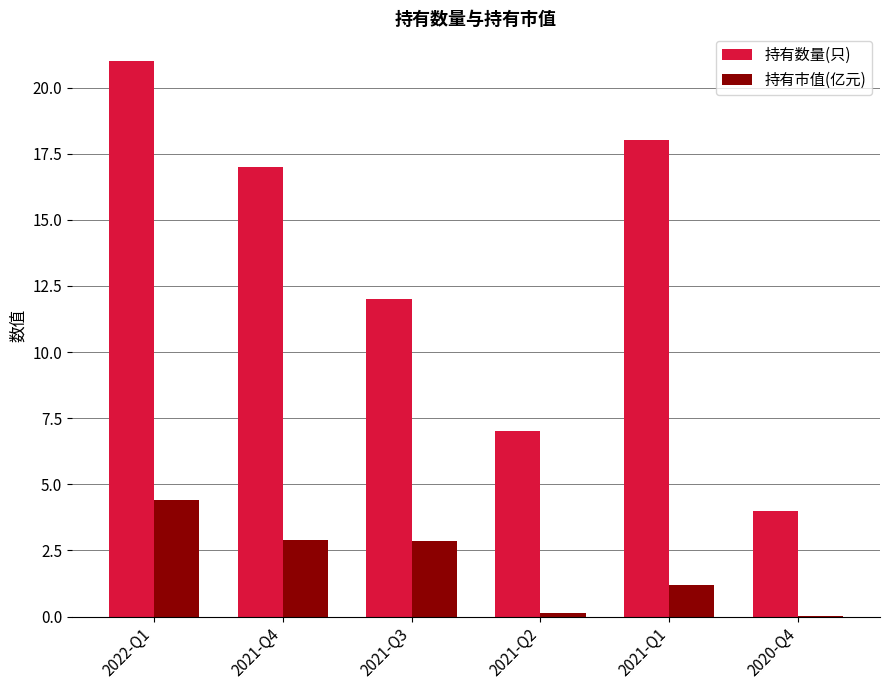

What is the greatest value displayed?

21.0